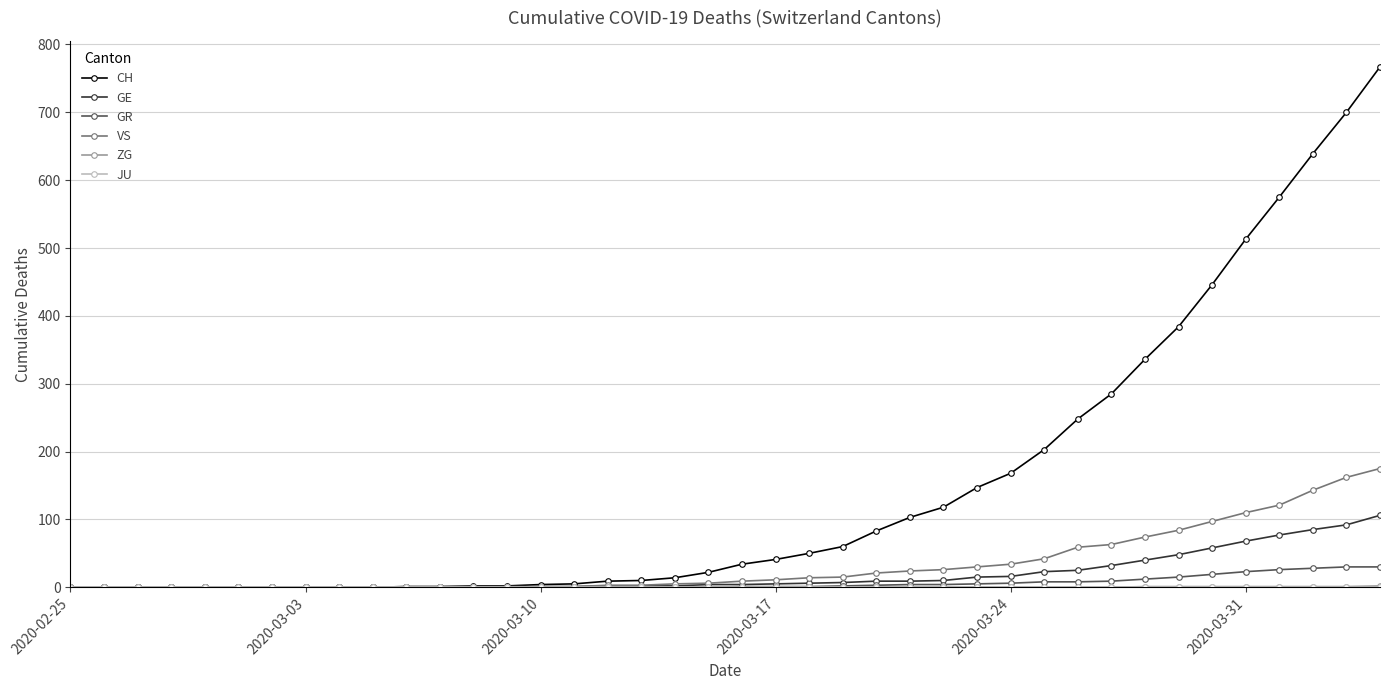

Which series has the widest spread of values?

CH